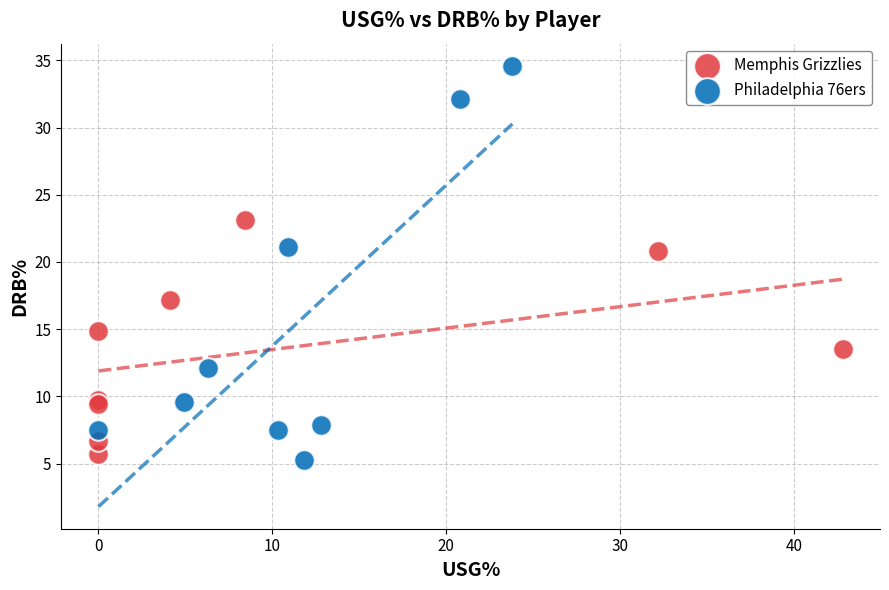

Which series contains the highest Y value?

Philadelphia 76ers